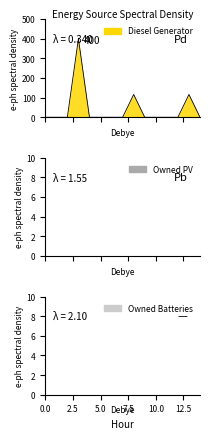

True or false: Owned PV line and Owned Batteries line cross at least once.

False